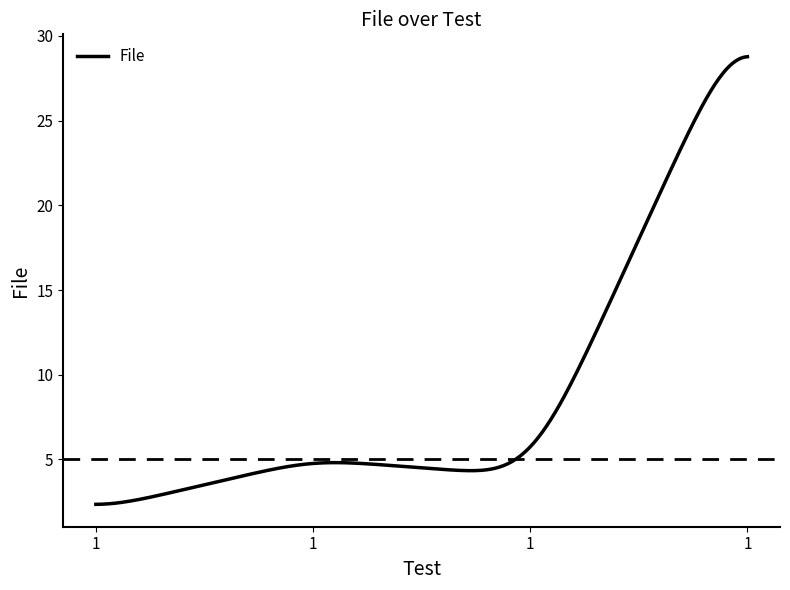

What is the difference between the maximum and minimum values?

26.4